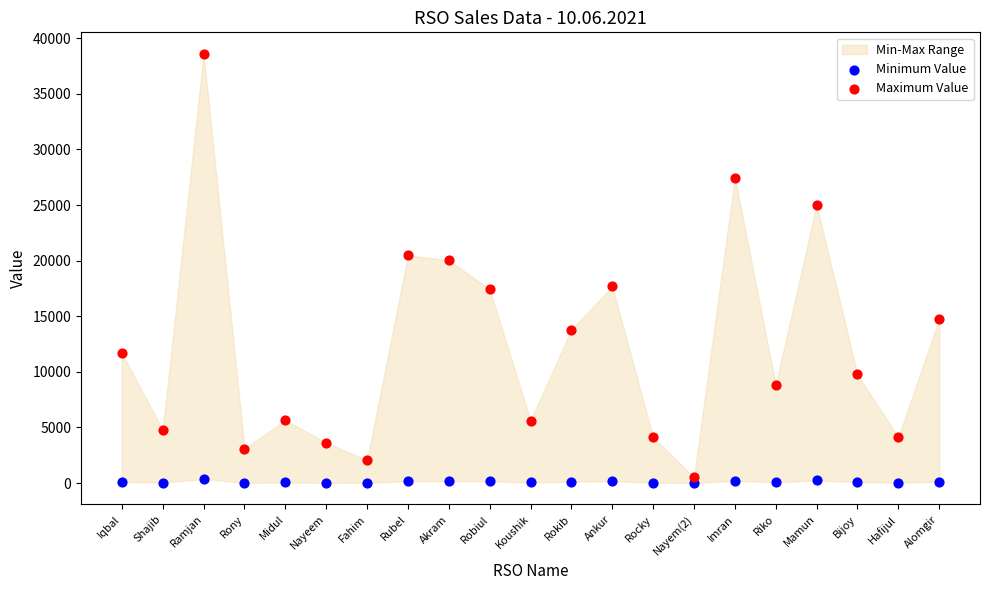

Across all data points, what is the range of Y values (max minus min)?

38592.1